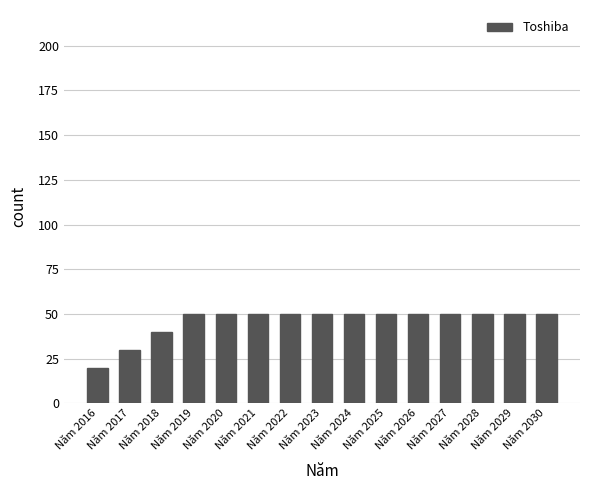

Read the value at Năm 2021.

50